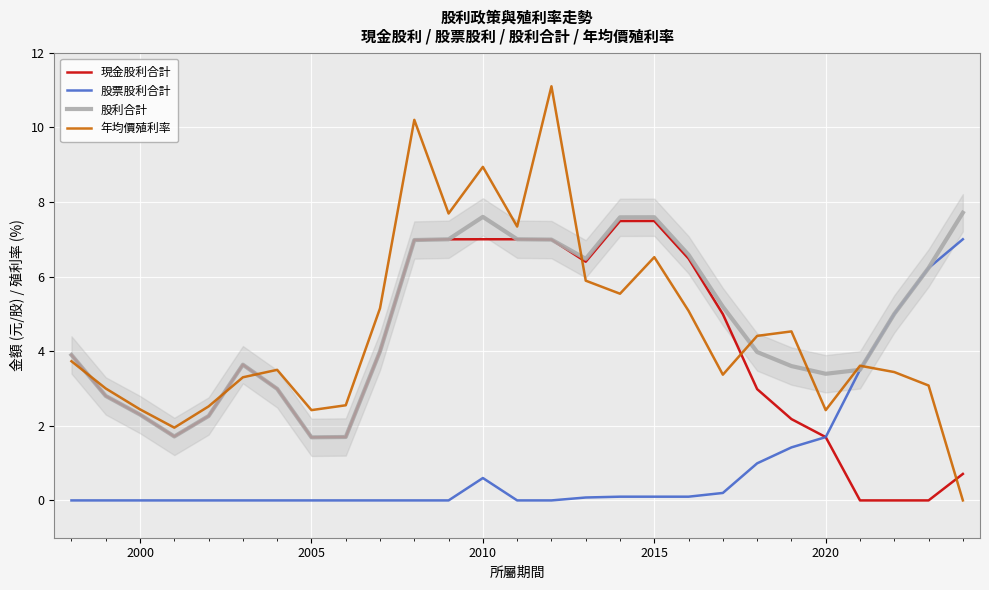

What is the difference between the second highest and minimum values in the 股利合計 series?

5.9